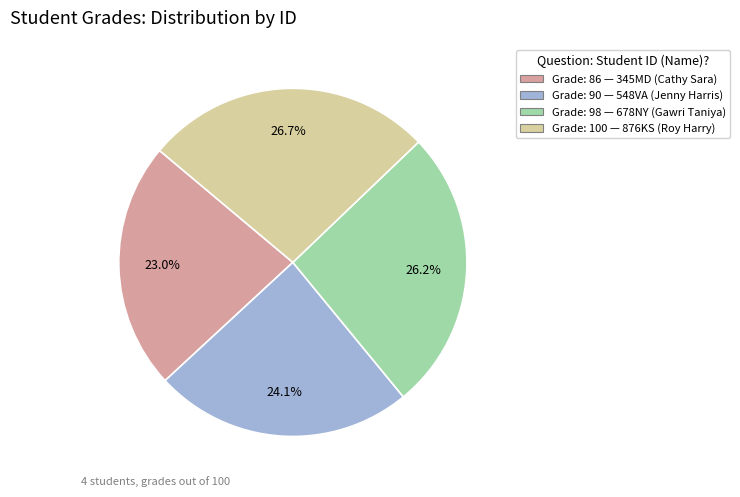

Does any single category account for the majority?

No